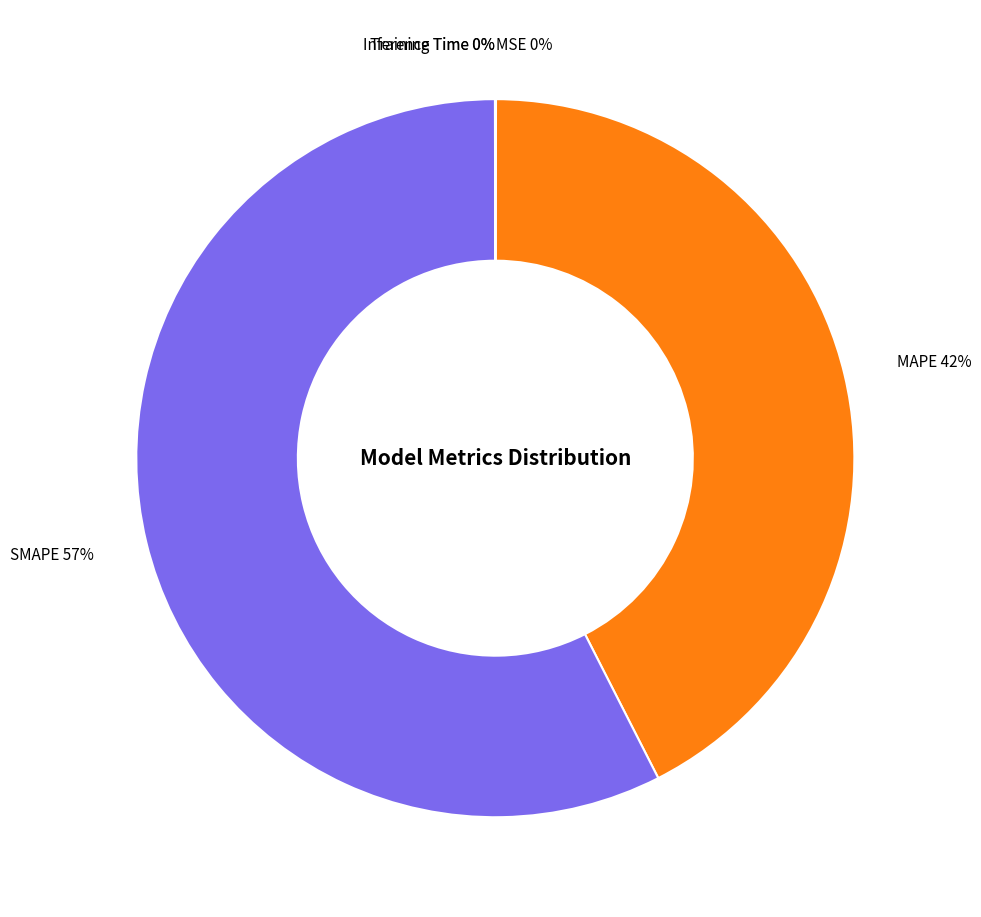

Is the sum of MAPE and SMAPE greater than half?

Yes